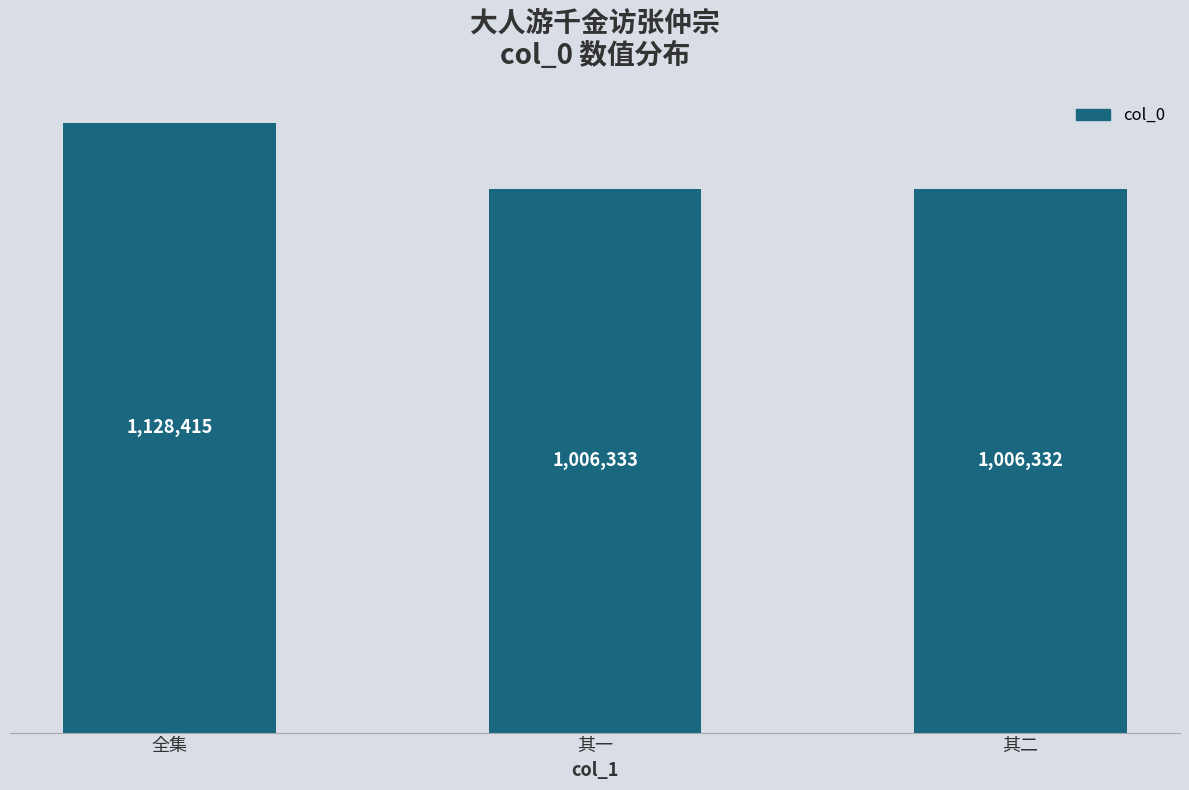

List the labels in order of value, smallest first.

其二, 其一, 全集